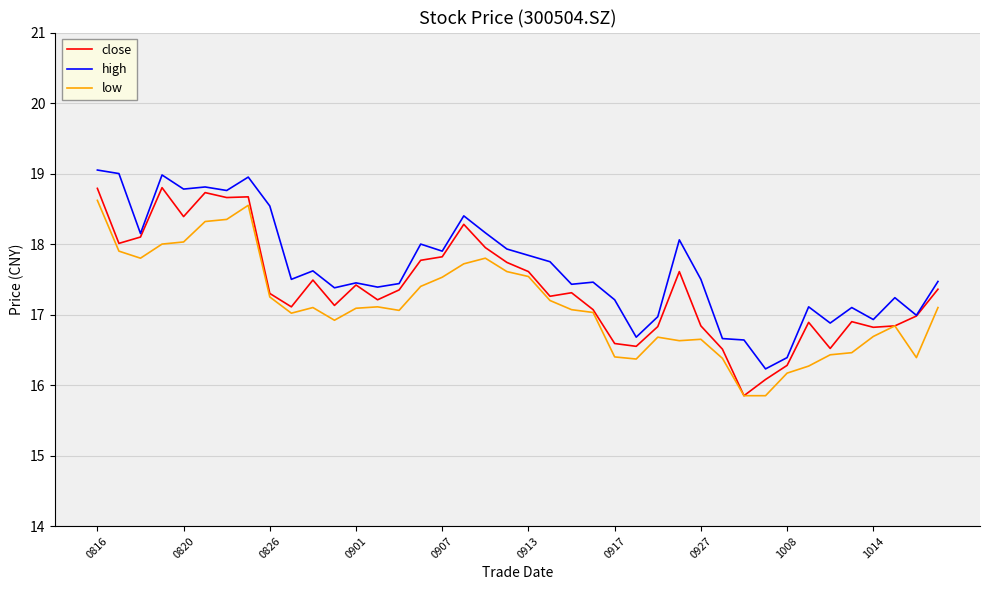

How many lines are shown in the chart?

3